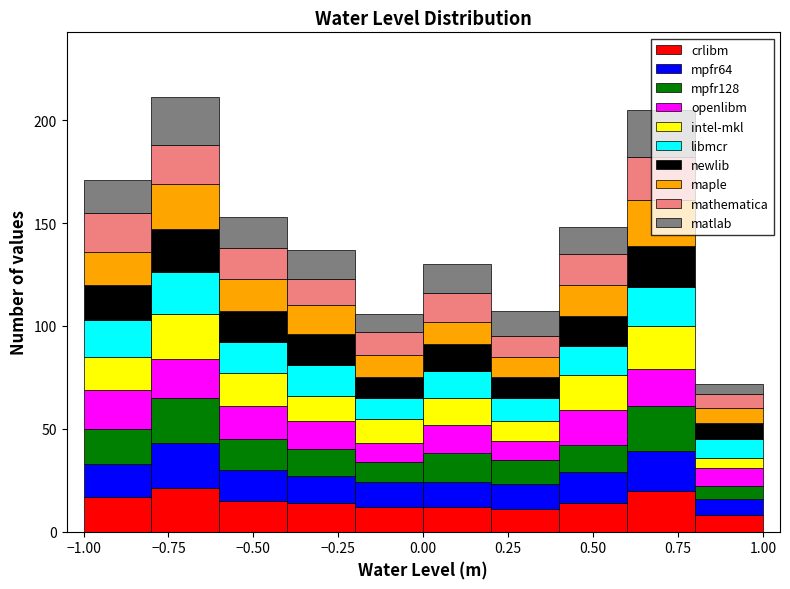

Reading left to right, transcribe this chart: for each stacked bar, give the range it covers on the x-axis and its total height. The values are not printed on the chart, so give them approximately, as read against the axis.

-1.0 to -0.8: 170
-0.8 to -0.6: 210
-0.6 to -0.4: 155
-0.4 to -0.2: 135
-0.2 to 0.0: 105
0.0 to 0.2: 130
0.2 to 0.4: 105
0.4 to 0.6: 150
0.6 to 0.8: 205
0.8 to 1.0: 70